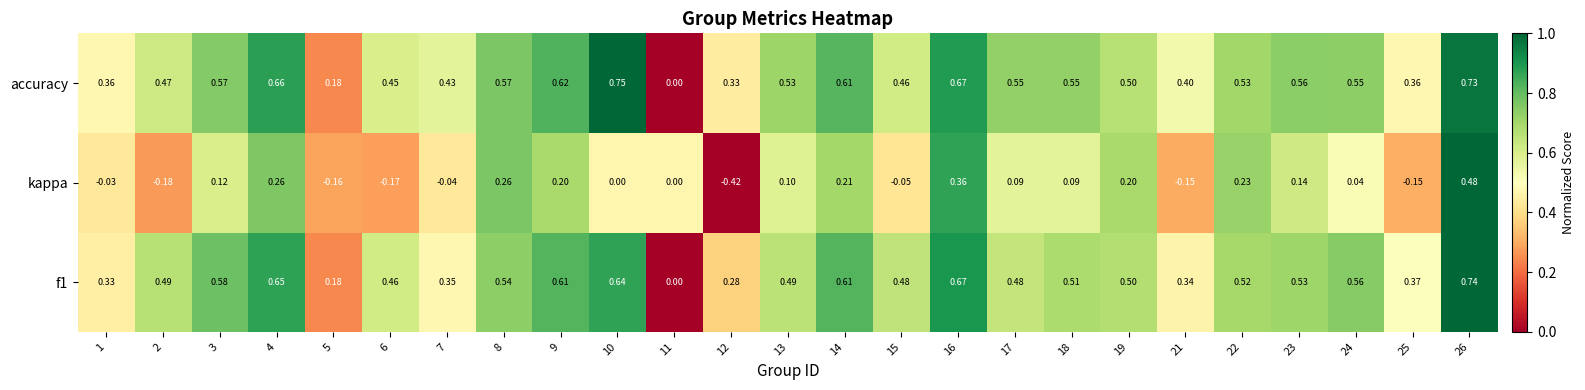

Is the value of f1 at 25 greater than the value of kappa at 17?

Yes